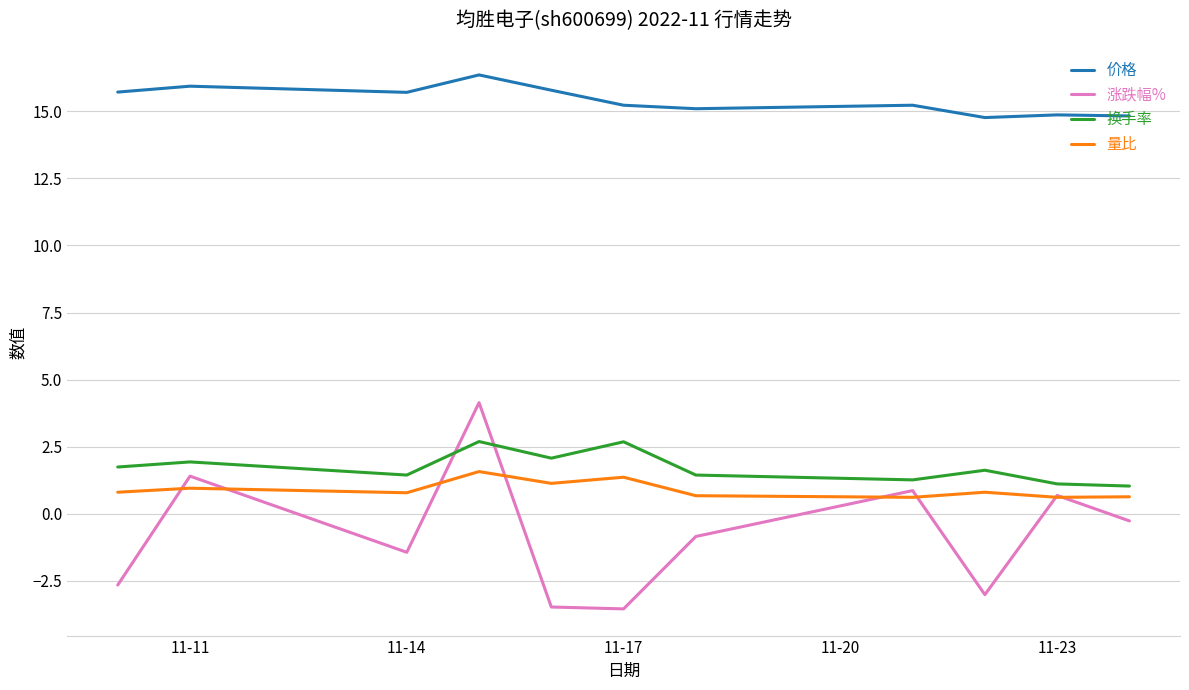

Which series has the largest total across all categories?

价格